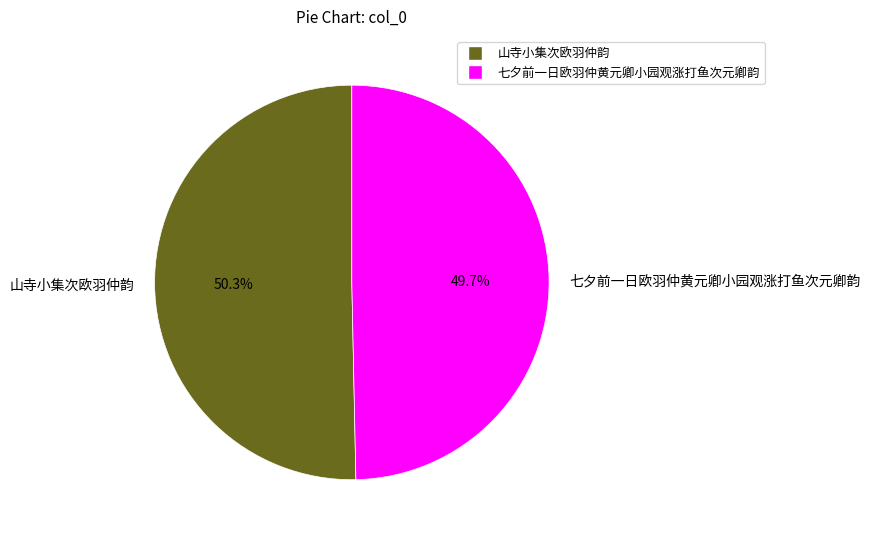

Count the number of slices in the pie.

2